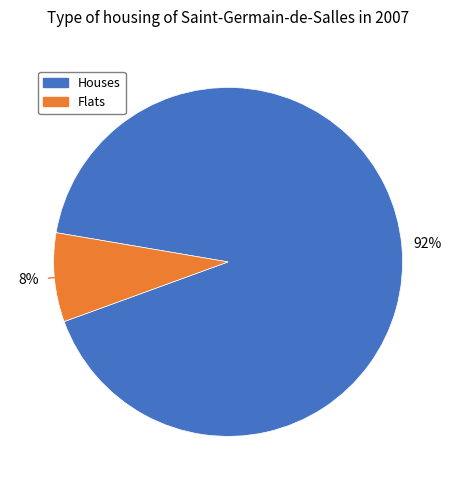

Does any single category account for the majority?

Yes